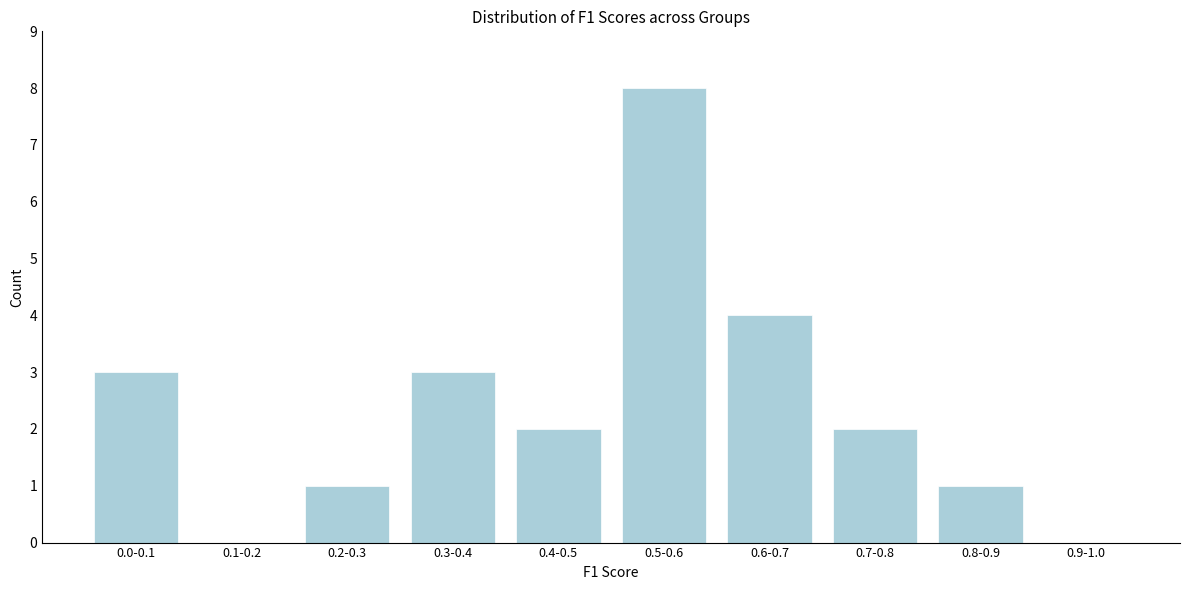

Is it true that the value at 0.8-0.9 is 1?

True